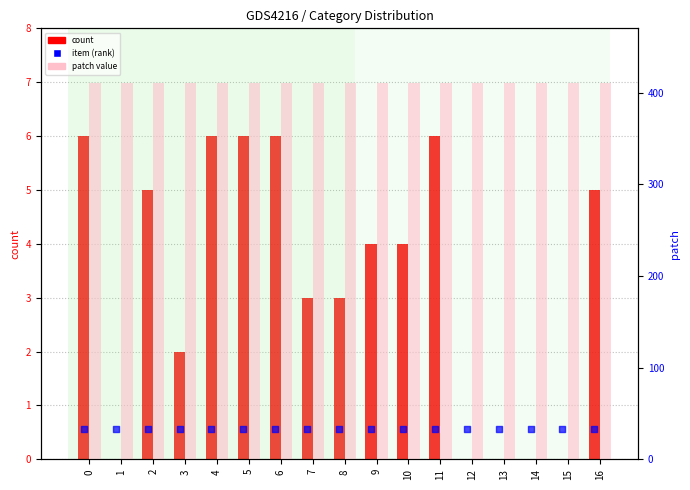

Is the value of patch value at 13 greater than the value of item (rank) at 14?

Yes